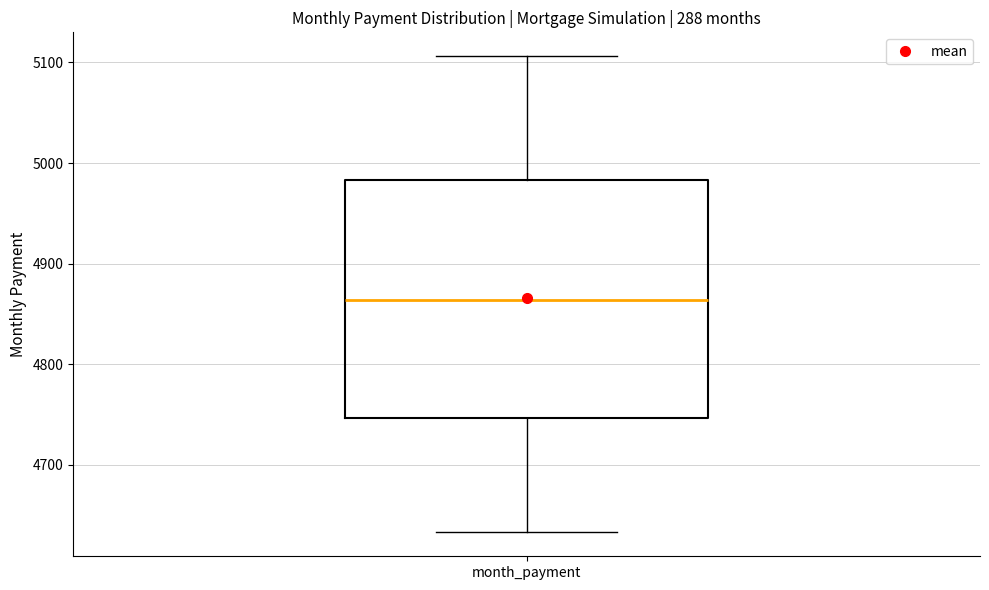

Transcribe this box plot: give where the median line is, the range the box spans, and where the two whiskers end, as read against the y-axis. The values are not printed on the chart, so give them approximately, as read against the axis.

median 4860, box 4750 to 4980, whiskers 4630 to 5110